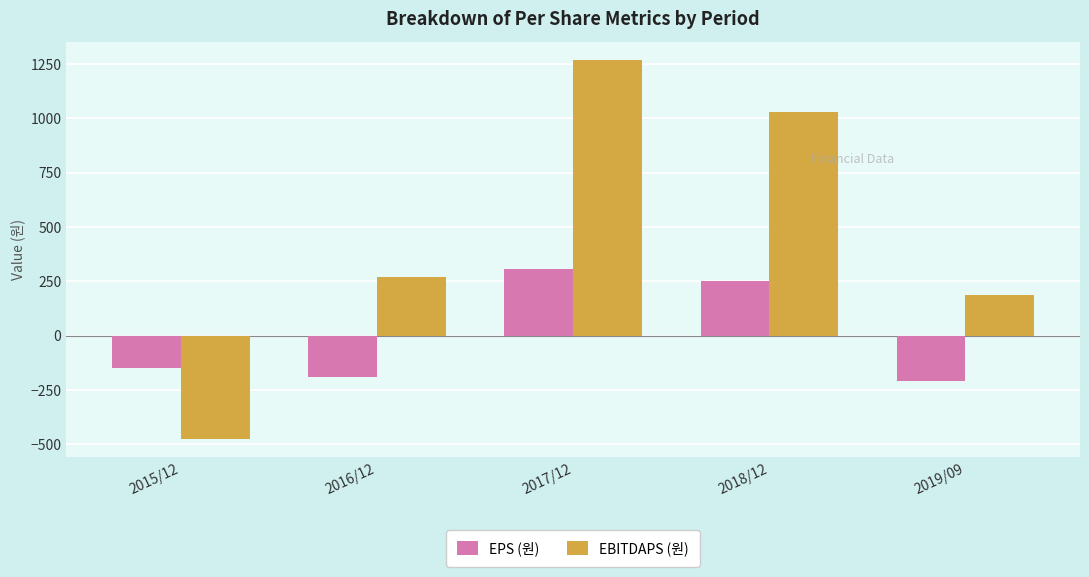

Which series has the widest spread of values?

EBITDAPS (원)